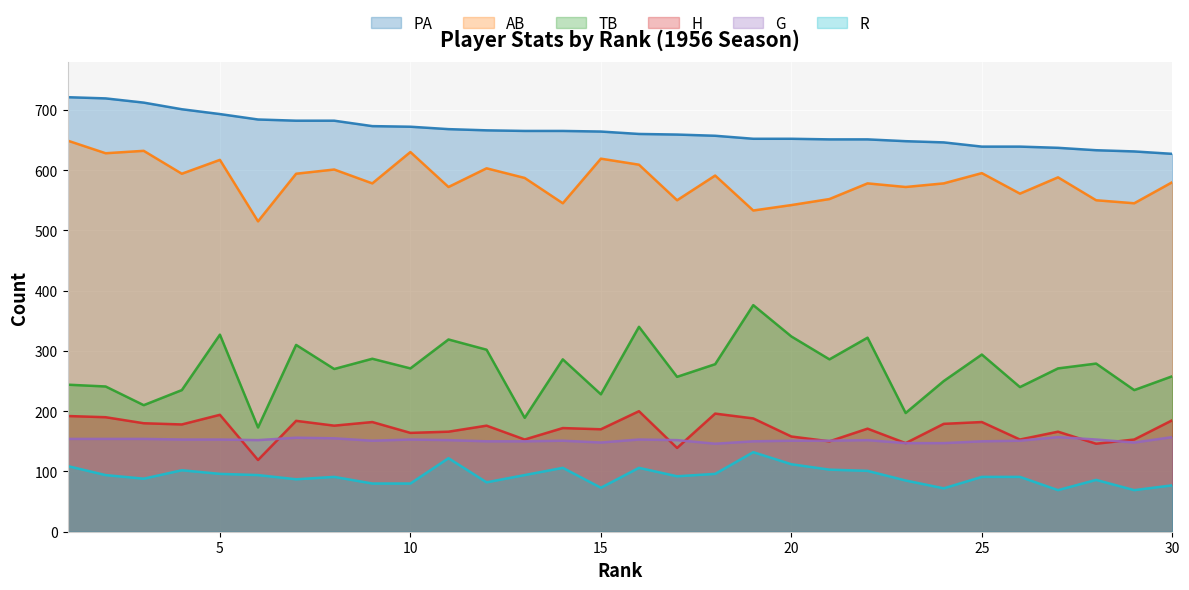

What is the maximum value shown in the chart?

721